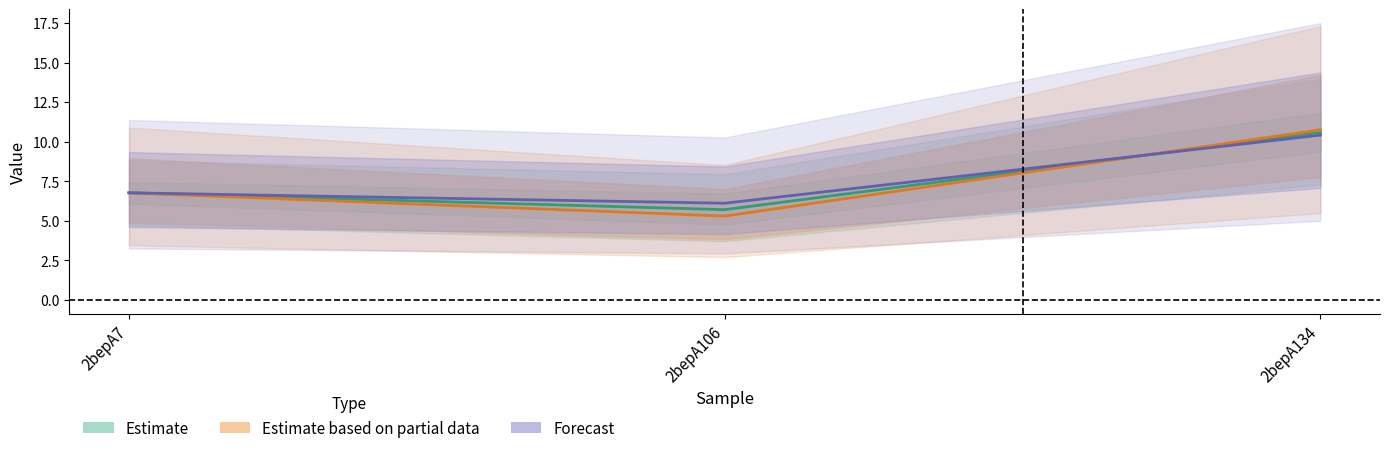

Is it true that Estimate equals 10.6 at 2bepA7?

False